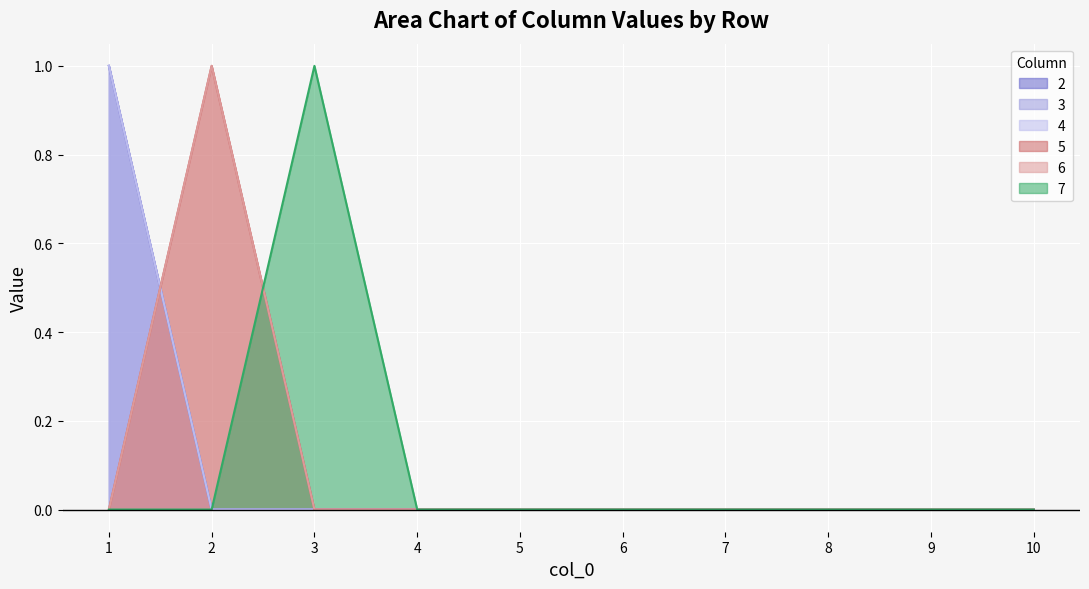

At which label is 4 closest to 0?

2